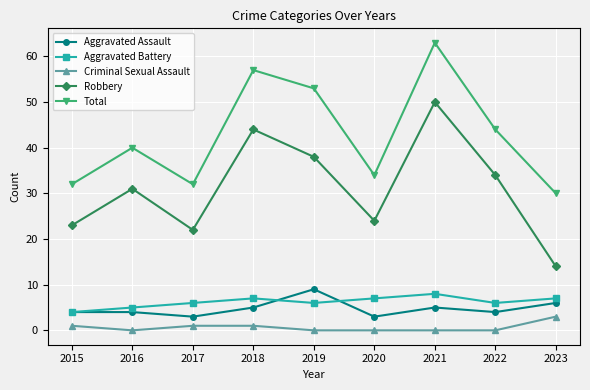

Read the Robbery value at 2021.

50